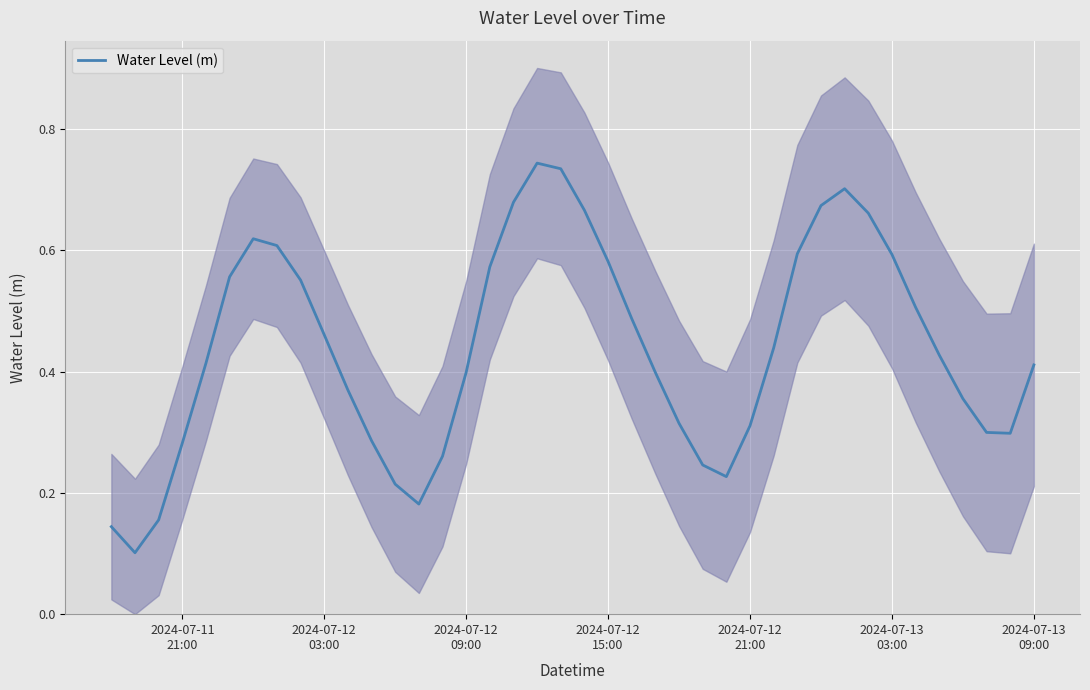

Reading left to right, extract all data points from this chart.

0.1	0.1	0.2	0.3	0.4	0.6	0.6	0.6	0.6	0.5	0.4	0.3	0.2	0.2	0.3	0.4	0.6	0.7	0.7	0.7	0.7	0.6	0.5	0.4	0.3	0.2	0.2	0.3	0.4	0.6	0.7	0.7	0.7	0.6	0.5	0.4	0.4	0.3	0.3	0.4